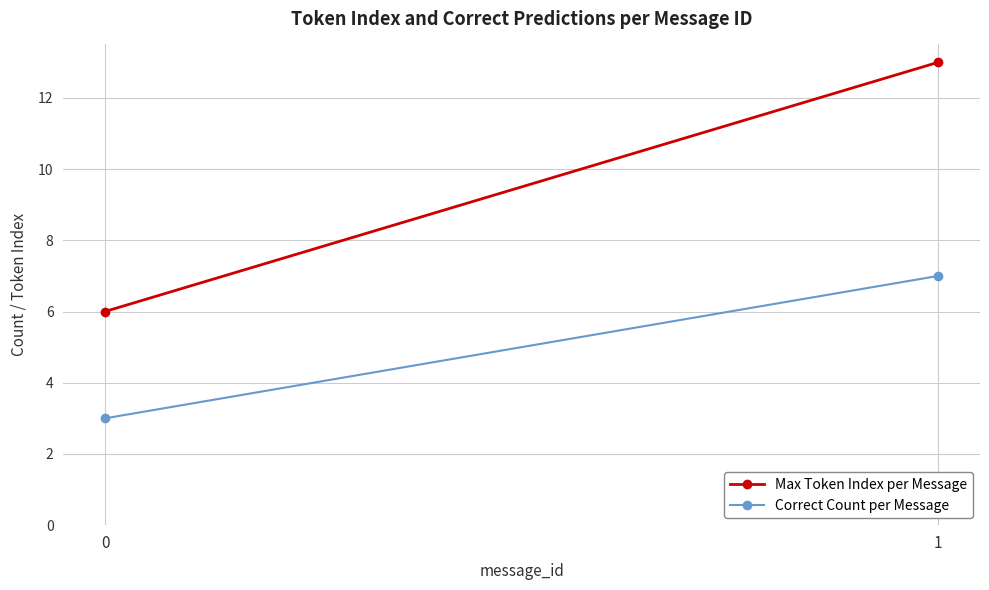

Count the Correct Count per Message values in the range 3 to 7.

2